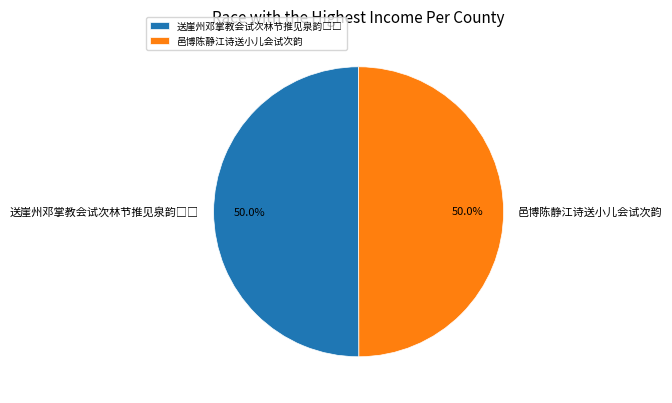

Count the number of slices in the pie.

2